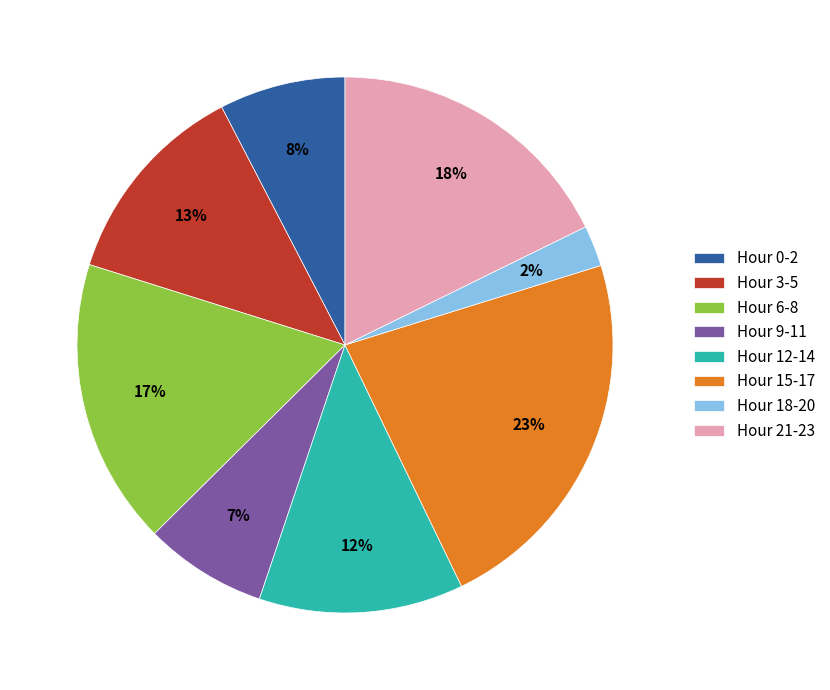

True or false: Hour 6-8 accounts for 31% of the total.

False